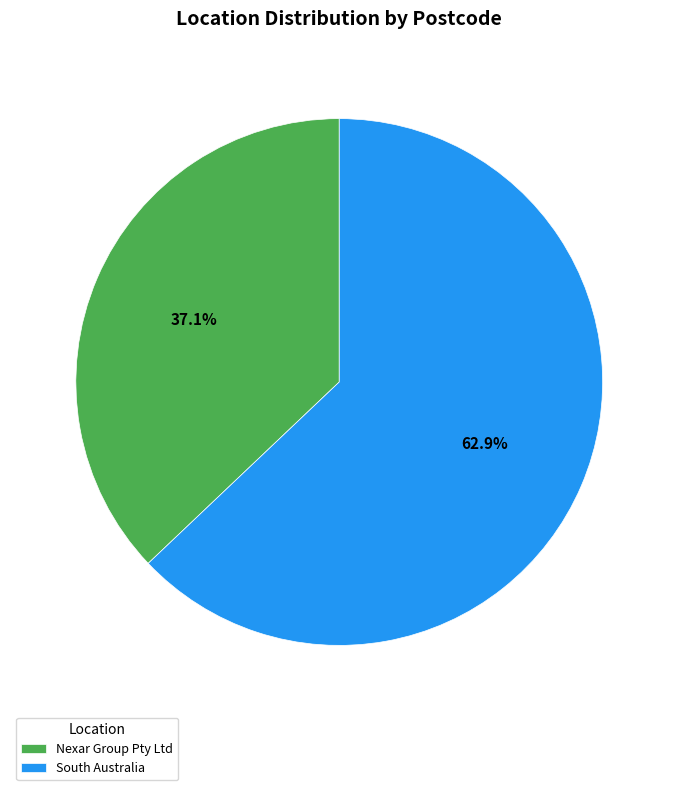

To the nearest percent, what portion does Nexar Group Pty Ltd represent?

37%